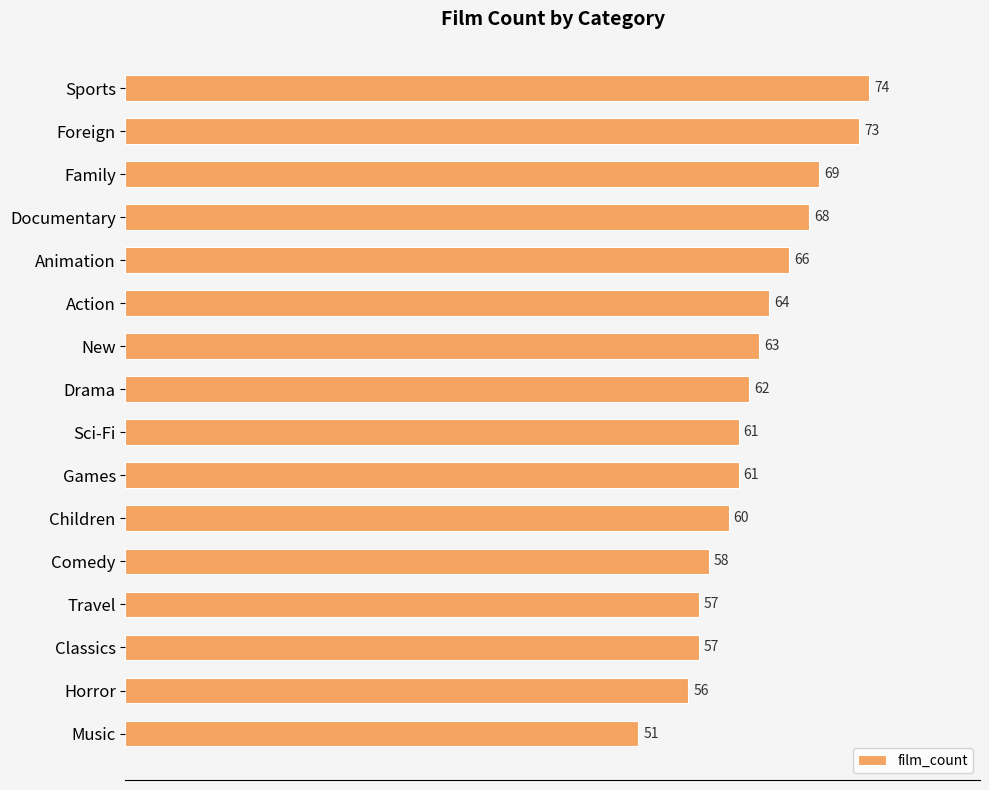

At which category does the chart reach its minimum across all series?

Music